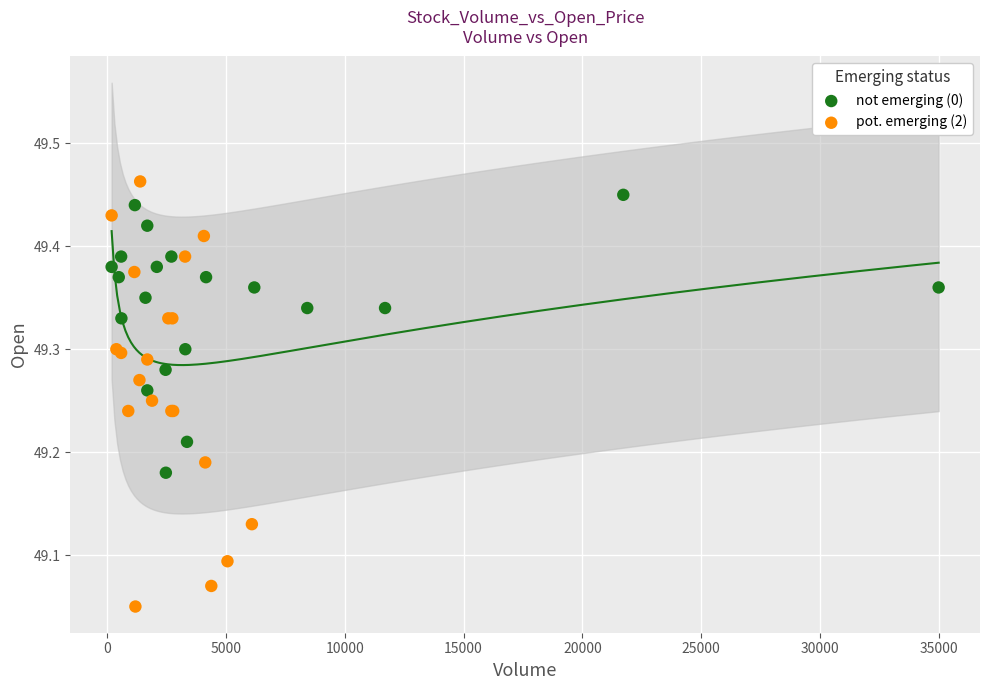

Which series has the largest Y range (max minus min)?

pot. emerging (2)